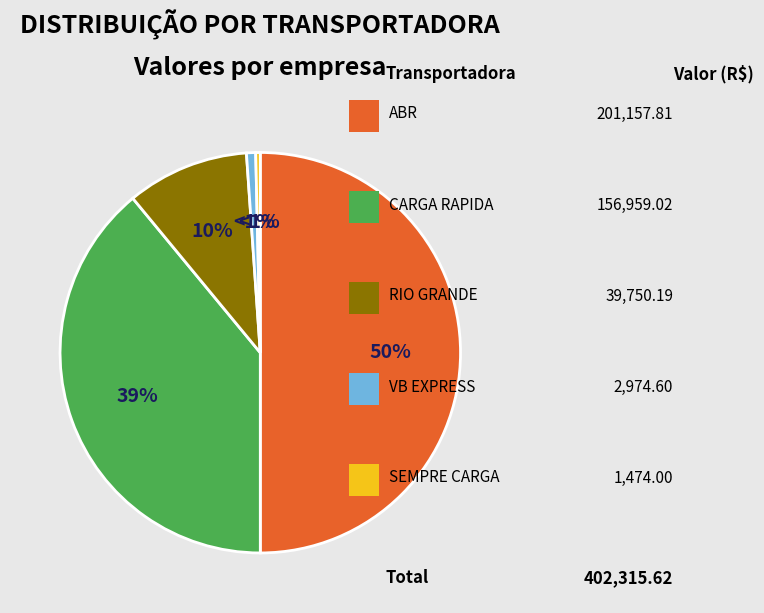

Does RIO GRANDE account for over 50% of the chart?

No